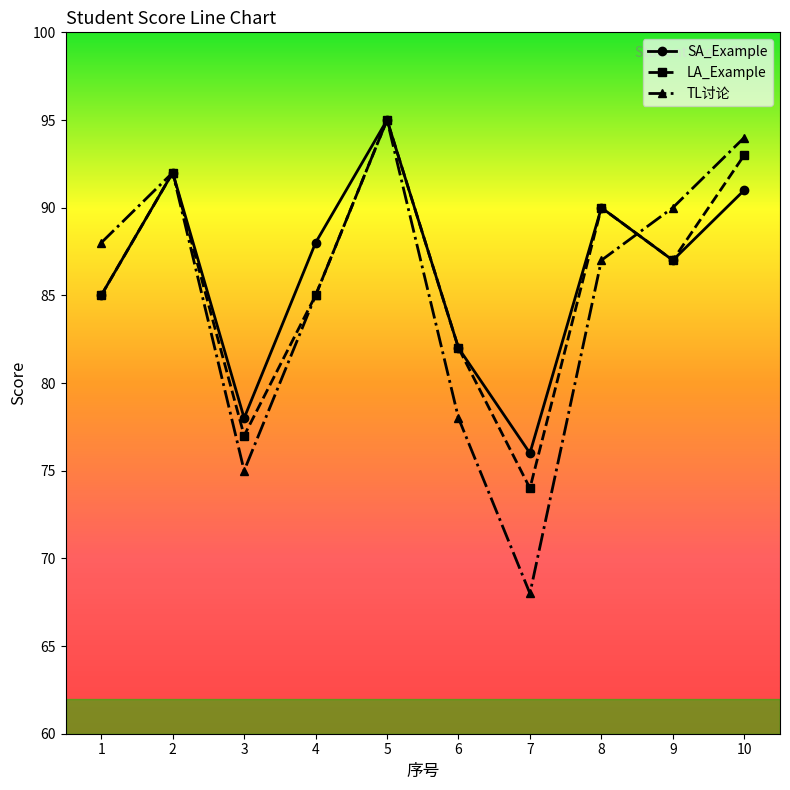

True or false: TL讨论 has a value of 36 at 2.

False